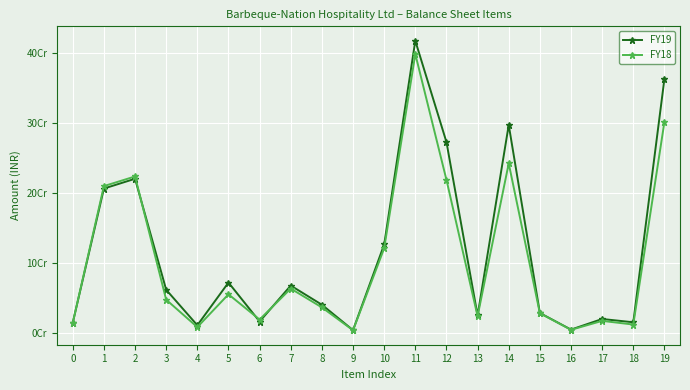

Reading left to right, what are all the values shown in this chart?

FY19: 0=139920000	1=2059470000	2=2199390000	3=611110000	4=103430000	5=714540000	6=157100000	7=671240000	8=397180000	9=33540000	10=1259060000	11=4172990000	12=2724650000	13=244100000	14=2968750000	15=279040000	16=41570000	17=193280000	18=146230000	19=3628870000
FY18: 0=138000000	1=2094320000	2=2232320000	3=469320000	4=76980000	5=546300000	6=185120000	7=628130000	8=359110000	9=32200000	10=1204560000	11=3983180000	12=2184670000	13=234030000	14=2418700000	15=275660000	16=38530000	17=166280000	18=113830000	19=3013000000